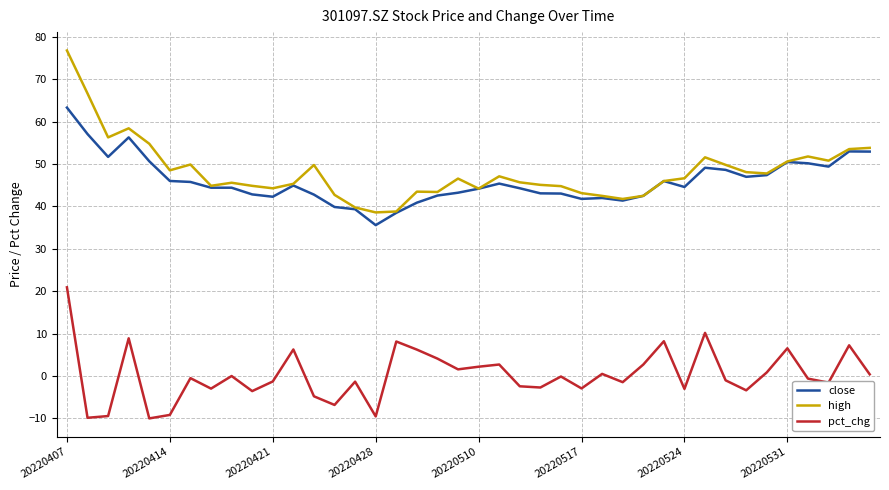

Rank the series by their maximum value, from highest to lowest.

high, close, pct_chg